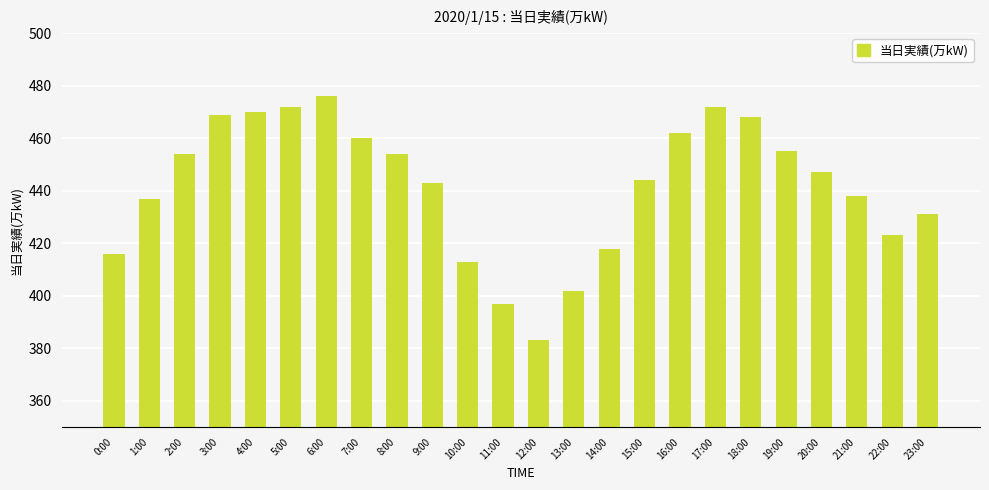

What is the ratio of the value at 23:00 to the value at 18:00?

0.9